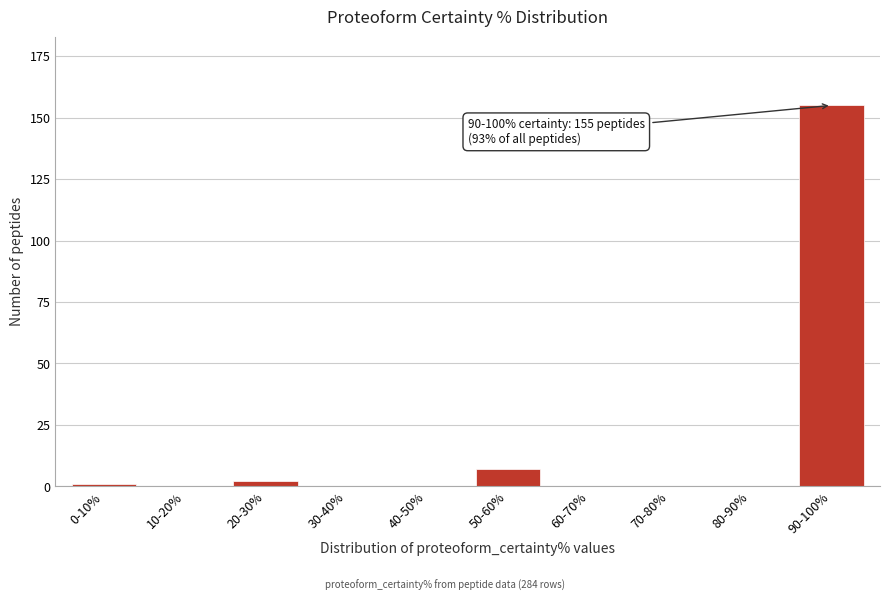

Reading left to right, what are all the values shown in this chart?

0-10%=1	10-20%=0	20-30%=2	30-40%=0	40-50%=0	50-60%=7	60-70%=0	70-80%=0	80-90%=0	90-100%=155